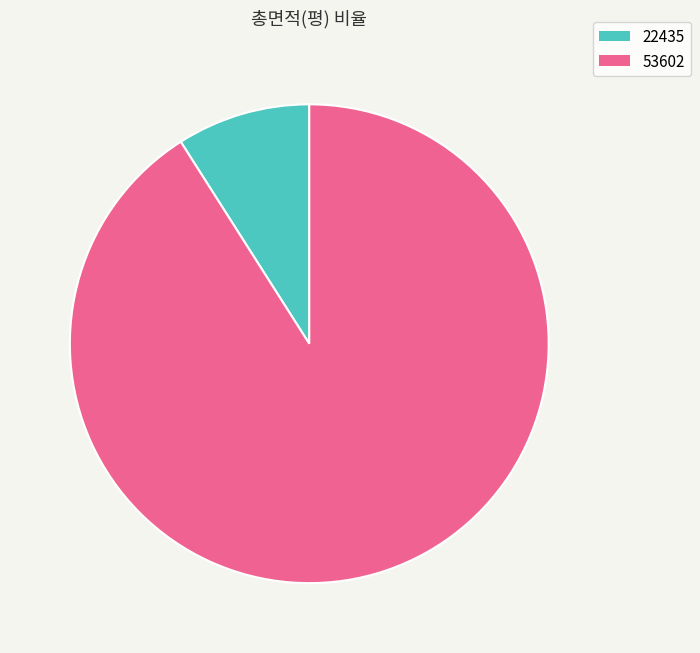

How many segments does this pie chart have?

2